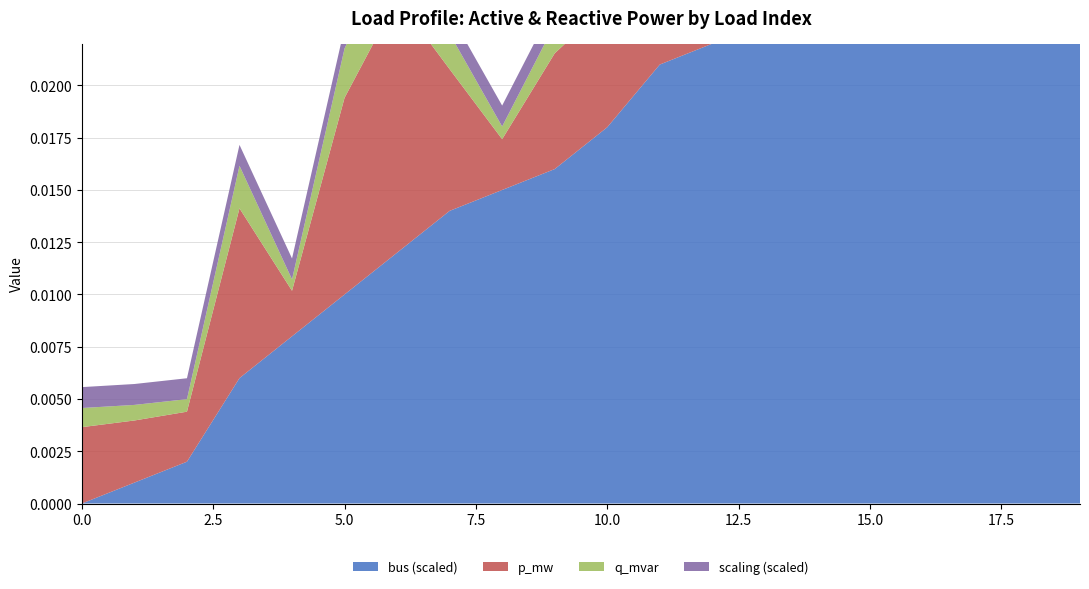

Reading left to right, what are all the values shown in this chart?

p_mw: 0=0.0	1=0.0	2=0.0	3=0.0	4=0.0	5=0.0	6=0.0	7=0.0	8=0.0	9=0.0	10=0.0	11=0.0	12=0.0	13=0.0	14=0.0	15=0.0	16=0.0	17=0.0	18=0.0	19=0.0
q_mvar: 0=0.0	1=0.0	2=0.0	3=0.0	4=0.0	5=0.0	6=0.0	7=0.0	8=0.0	9=0.0	10=0.0	11=0.0	12=0.0	13=0.0	14=0.0	15=0.0	16=0.0	17=0.0	18=0.0	19=0.0
bus: 0=0.0	1=1.0	2=2.0	3=6.0	4=8.0	5=10.0	6=12.0	7=14.0	8=15.0	9=16.0	10=18.0	11=21.0	12=22.0	13=23.0	14=24.0	15=25.0	16=26.0	17=29.0	18=31.0	19=32.0
scaling: 0=1.0	1=1.0	2=1.0	3=1.0	4=1.0	5=1.0	6=1.0	7=1.0	8=1.0	9=1.0	10=1.0	11=1.0	12=1.0	13=1.0	14=1.0	15=1.0	16=1.0	17=1.0	18=1.0	19=1.0